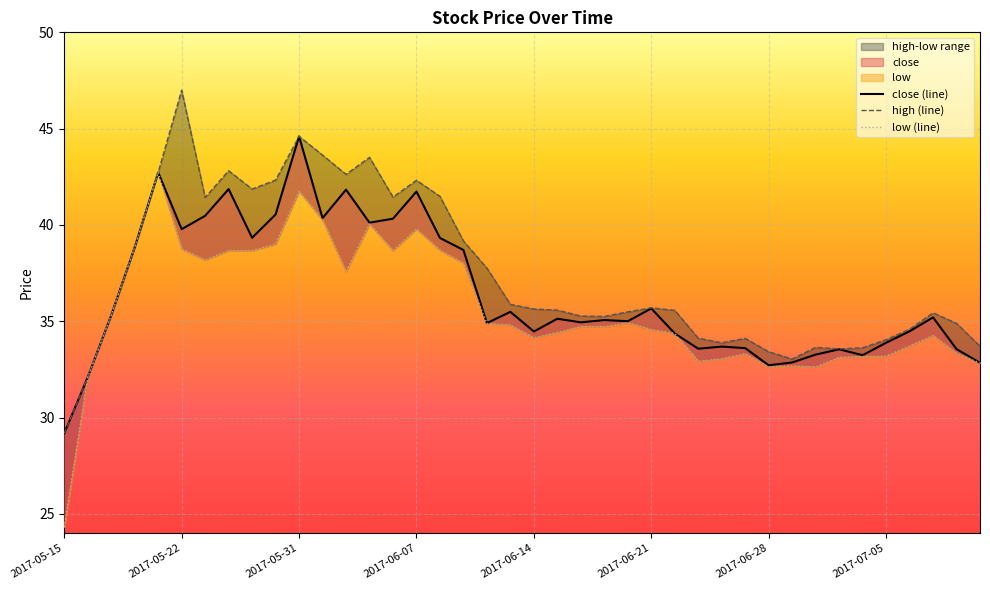

At which label is close closest to 36?

2017-06-21